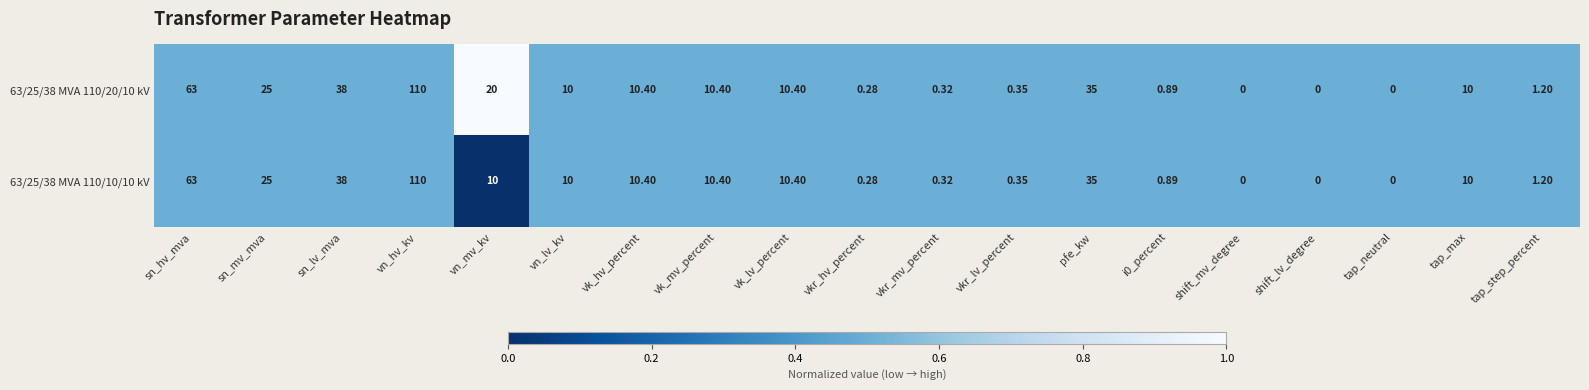

Is the value of 63/25/38 MVA 110/20/10 kV at shift_mv_degree greater than the value of 63/25/38 MVA 110/10/10 kV at vk_hv_percent?

No